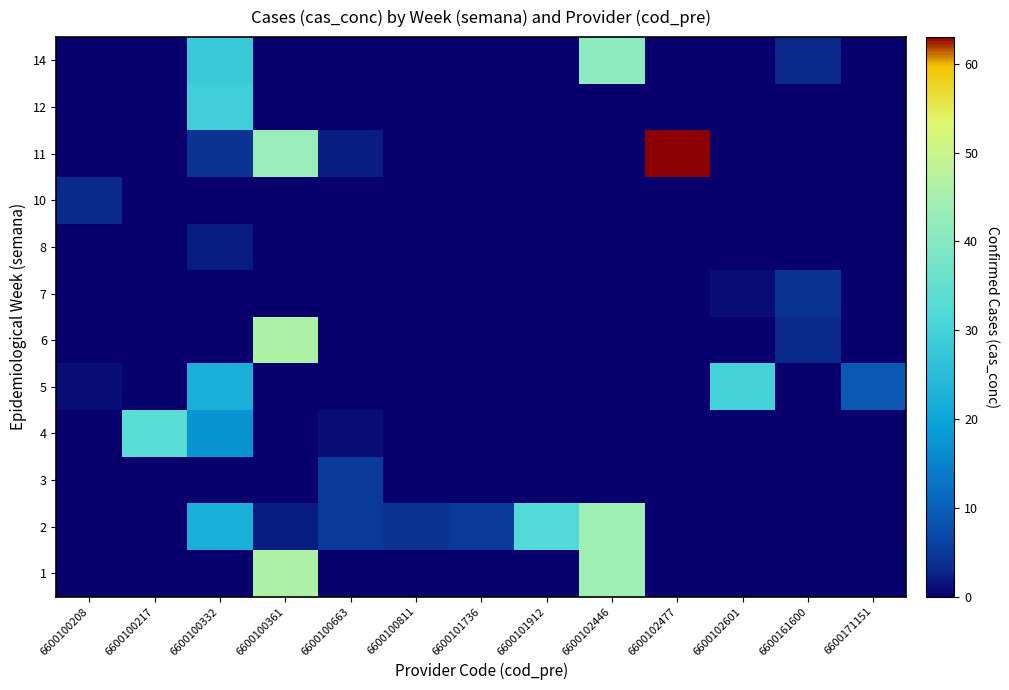

Between 6600100663 and 6600102601, which series saw the biggest shift?

5